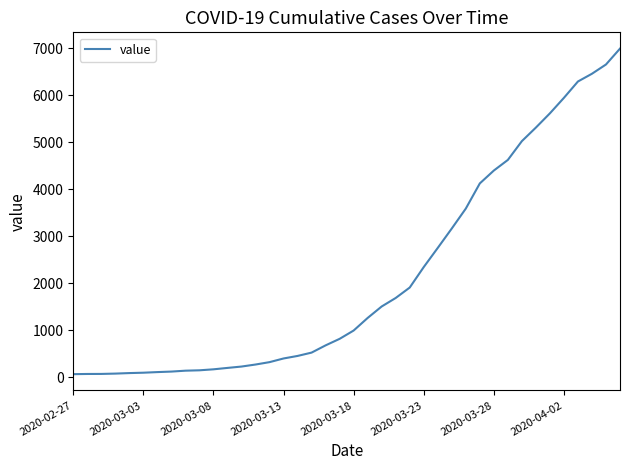

How many lines are shown in the chart?

1